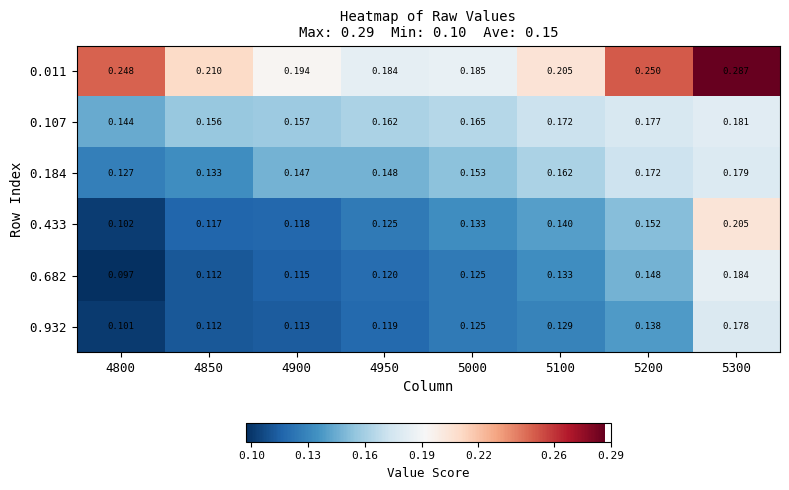

Is the value of 0.433 at 4850 greater than the value of 0.184 at 5100?

No